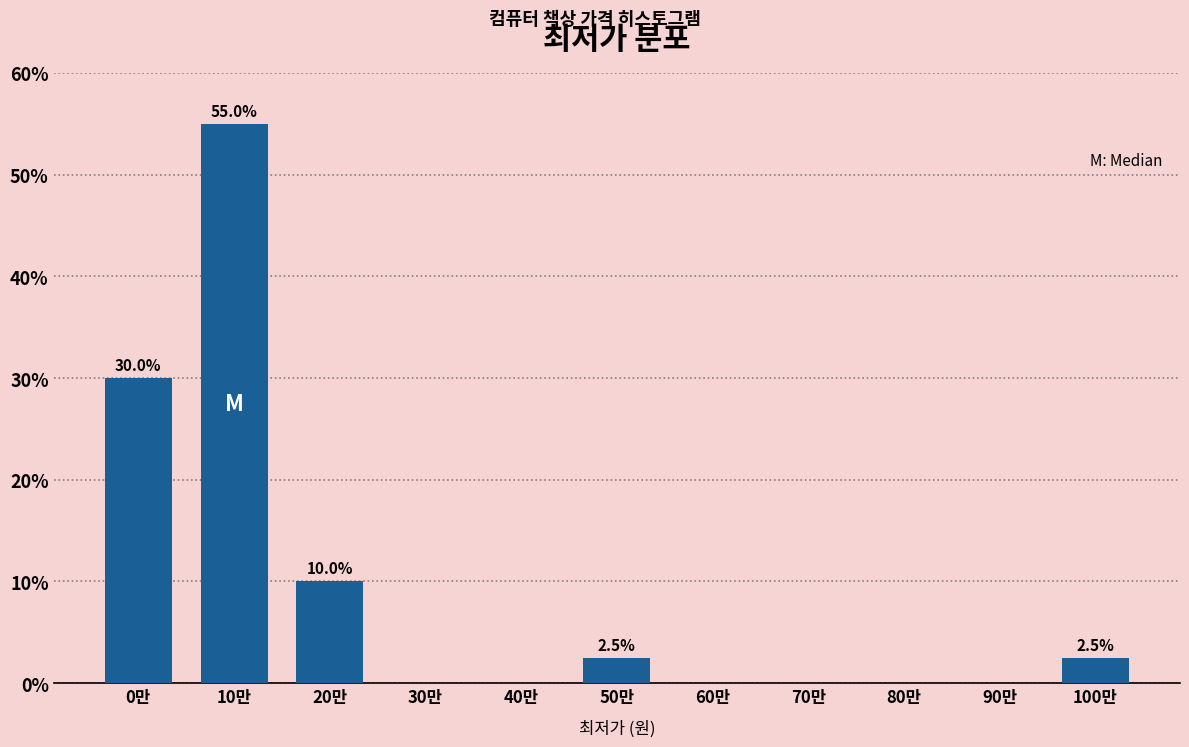

Reading right to left, transcribe all the data shown in this chart.

100만=2.5	90만=0.0	80만=0.0	70만=0.0	60만=0.0	50만=2.5	40만=0.0	30만=0.0	20만=10.0	10만=55.0	0만=30.0